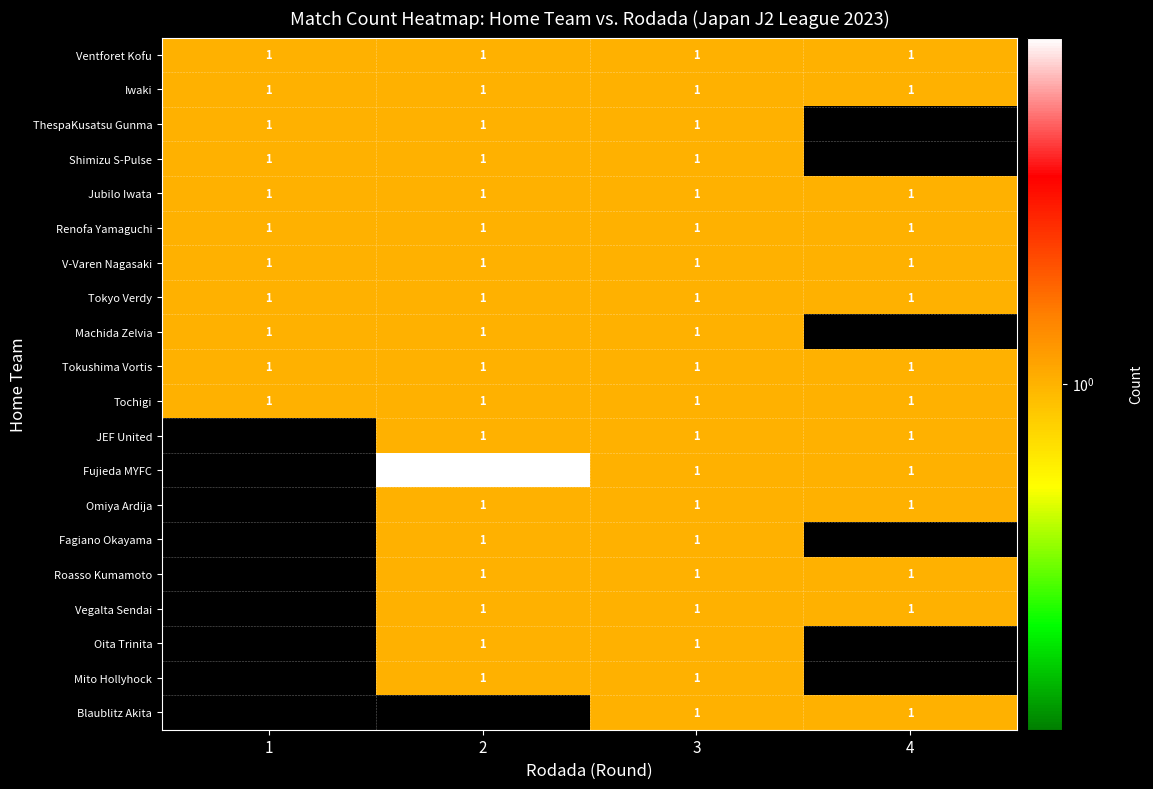

Which category has the lowest value across all series?

4